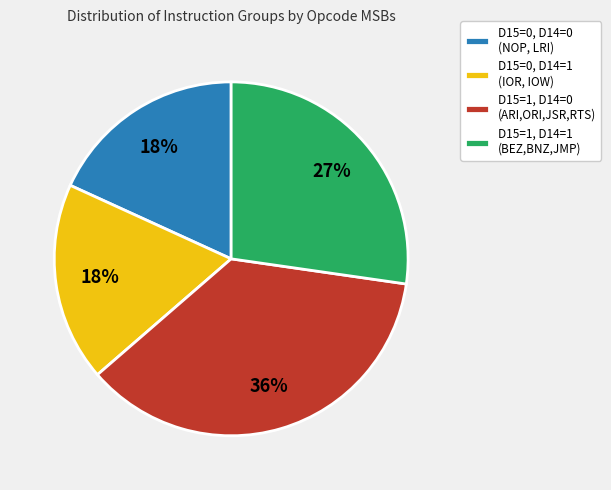

Do D15=0, D14=1 (IOR, IOW) and D15=1, D14=0 (ARI,ORI,JSR,RTS) together represent more than half of the pie?

Yes